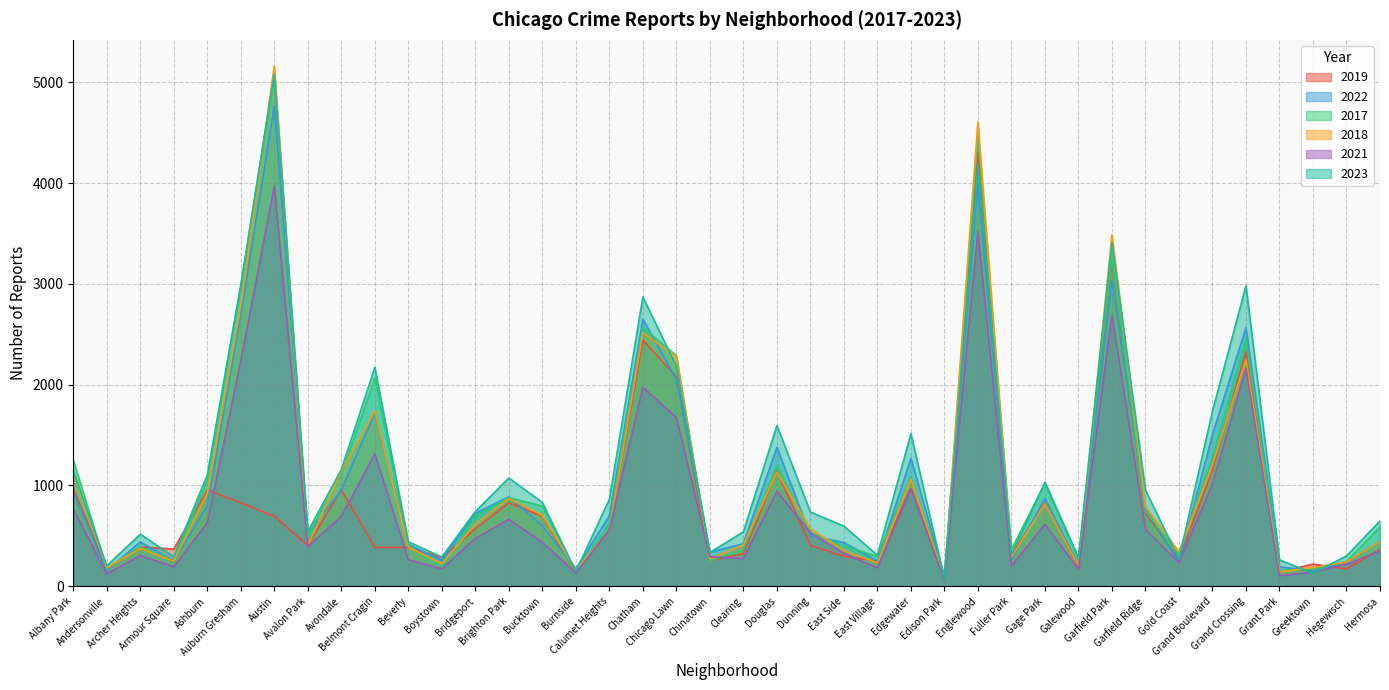

Which has a higher value, Ashburn or Garfield Park?

Garfield Park